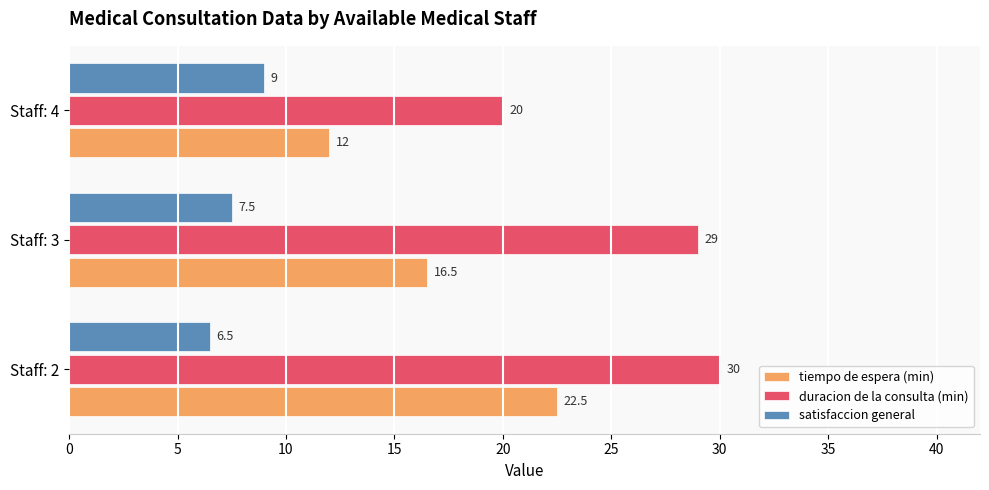

What is the highest value of the tiempo de espera (min) series?

22.5